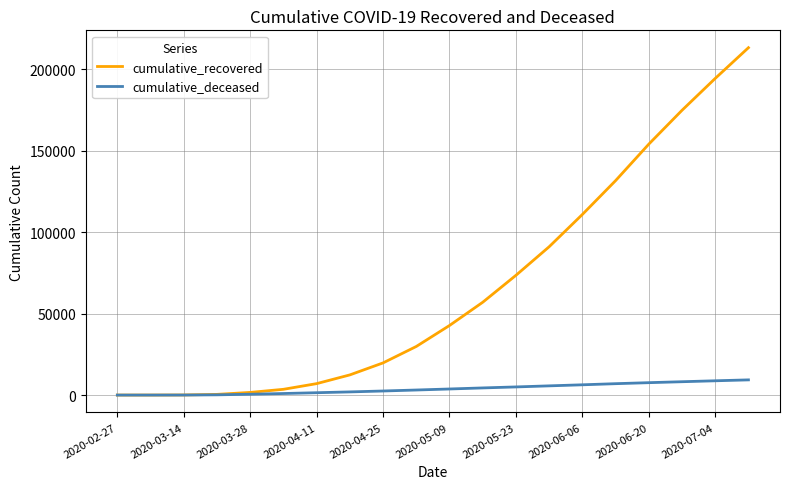

What is the maximum value for cumulative_recovered?

213339